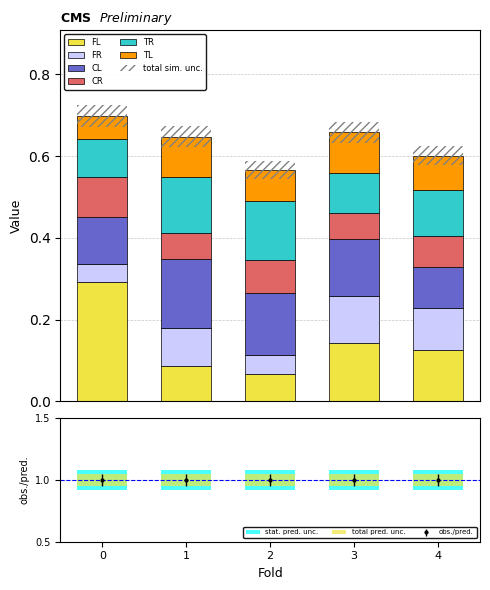

At how many categories does at least one series exceed 0?

5